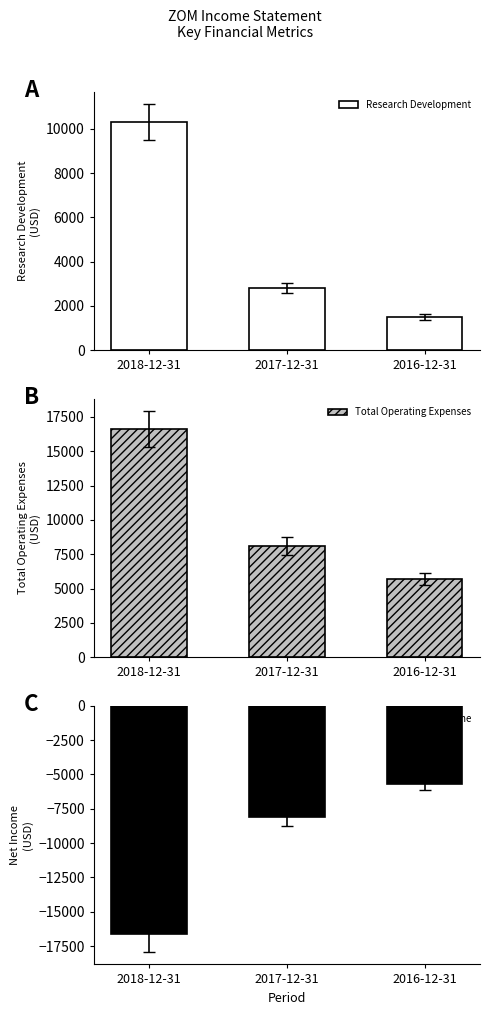

What is the total value across all series at 2017-12-31?

2800